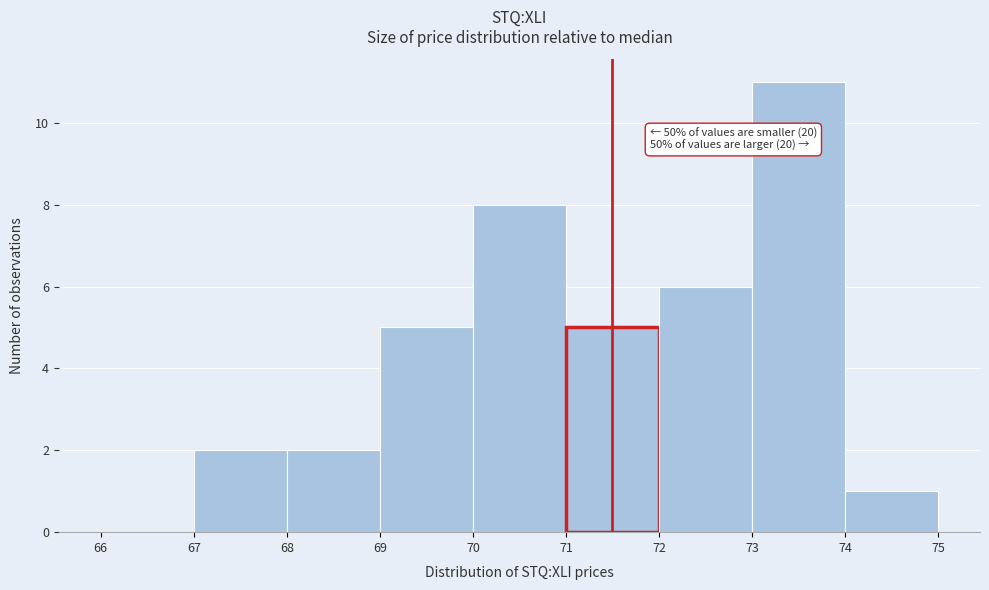

Which range on the x-axis has the tallest bar?

73 to 74